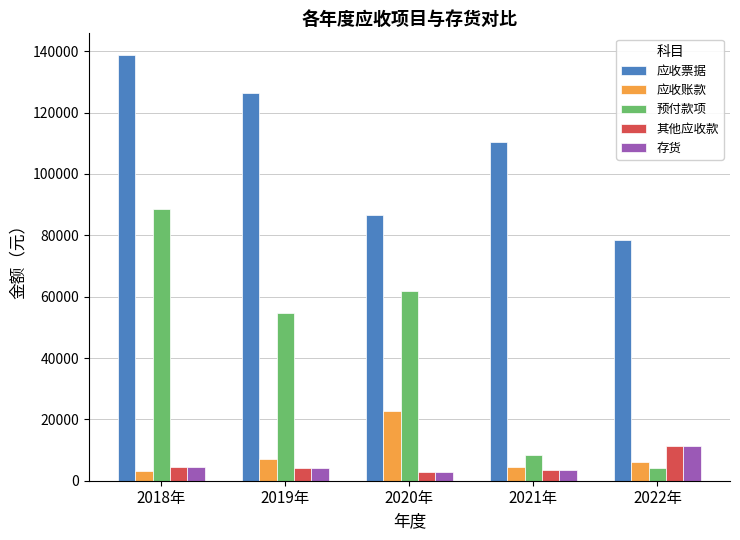

What is the difference between the maximum and minimum values in the 预付款项 series?

84182.9